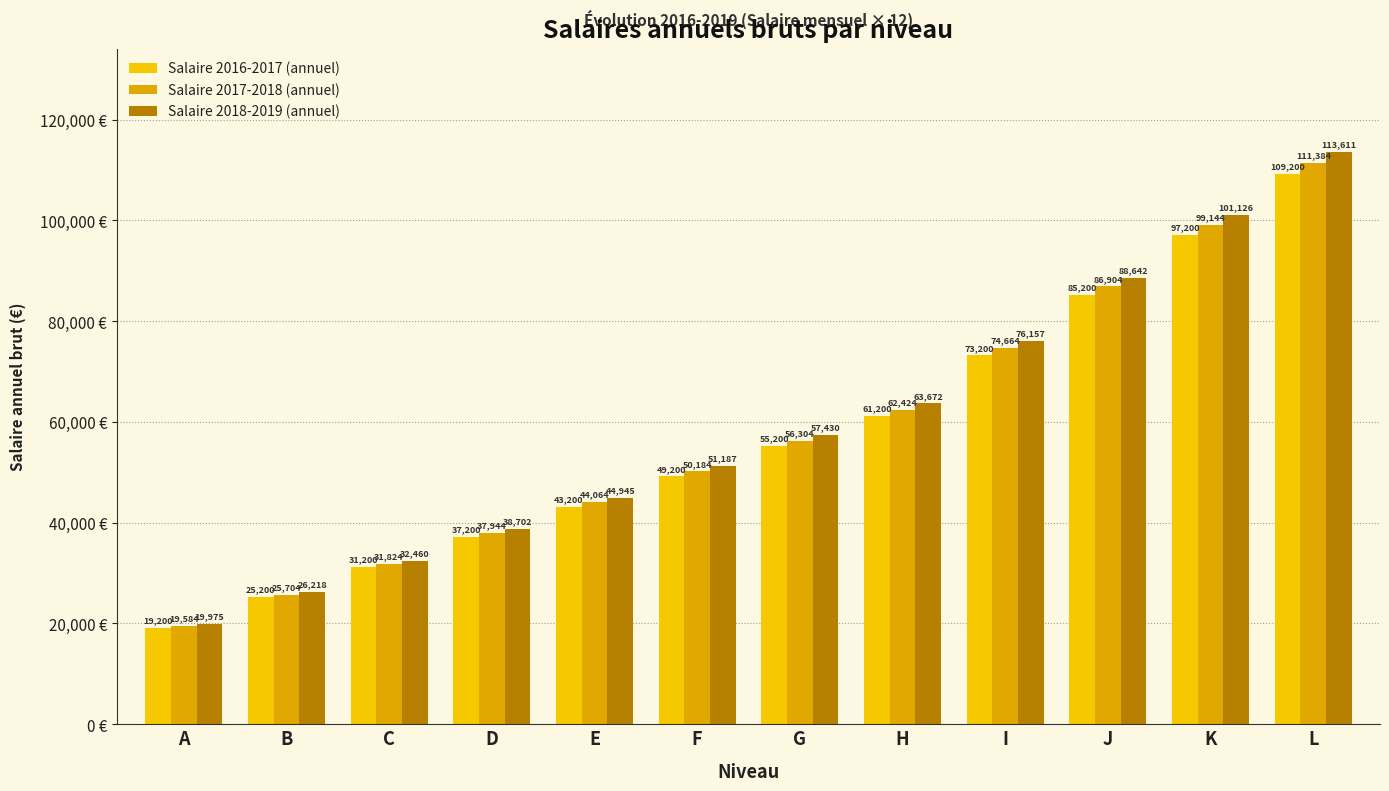

What is the approximate value of Salaire 2016-2017 (annuel) at B?

25200.0